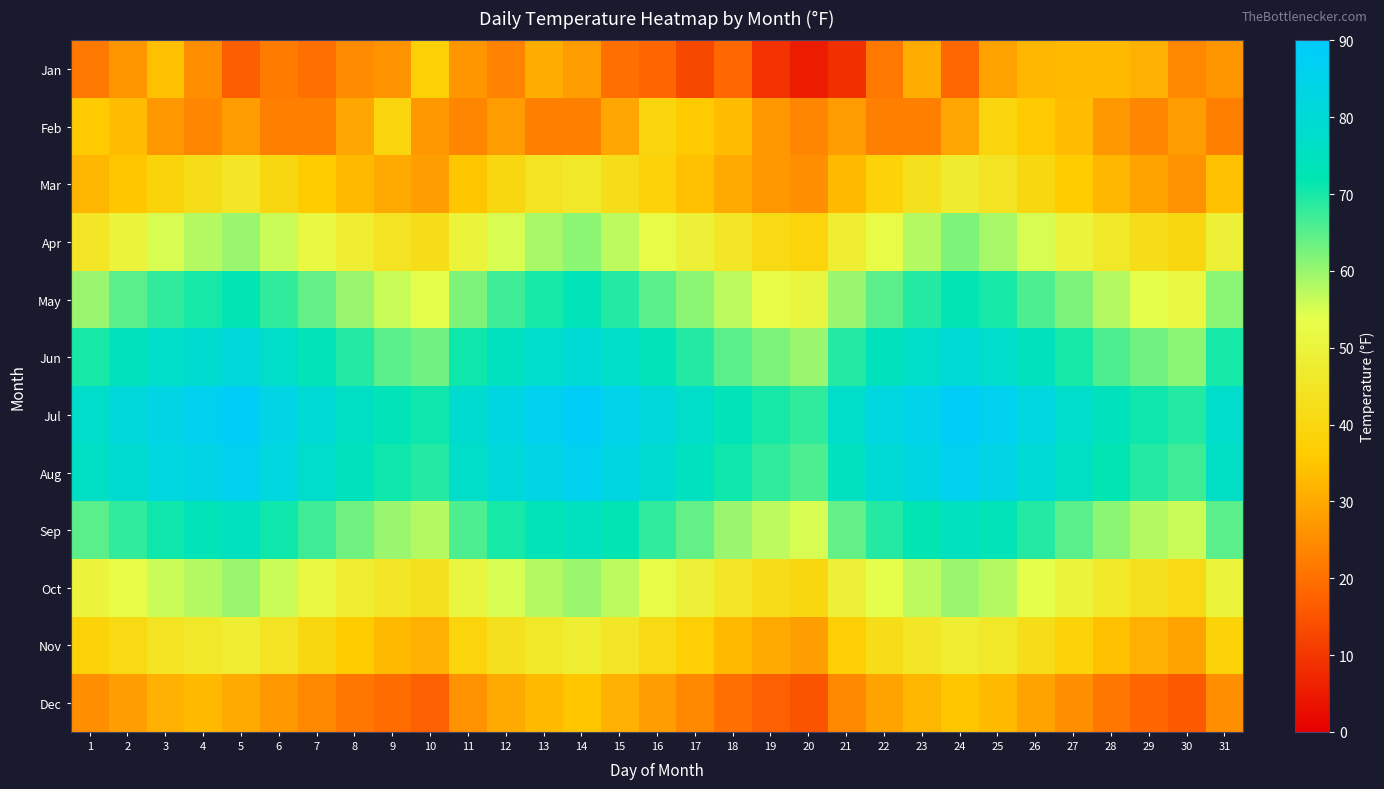

Reading left to right, transcribe all the data shown in this chart.

Jan: 1=21.6	2=26.5	3=34.0	4=25.3	5=16.6	6=22.1	7=19.9	8=24.9	9=26.2	10=37.6	11=26.5	12=23.3	13=30.9	14=27.7	15=19.7	16=18.0	17=13.0	18=18.5	19=8.8	20=5.1	21=8.7	22=21.7	23=30.4	24=18.4	25=28.6	26=32.2	27=33.0	28=32.8	29=31.2	30=24.1	31=26.4
Feb: 1=35.8	2=33.1	3=27.0	4=23.8	5=27.6	6=22.6	7=22.5	8=29.4	9=39.3	10=27.0	11=23.8	12=27.6	13=22.6	14=22.5	15=29.4	16=39.3	17=35.8	18=33.1	19=27.0	20=23.8	21=27.6	22=22.6	23=22.5	24=29.4	25=39.3	26=35.8	27=33.1	28=27.0	29=23.8	30=27.6	31=22.6
Mar: 1=32.0	2=35.0	3=38.5	4=42.0	5=45.0	6=40.0	7=36.0	8=33.0	9=30.0	10=28.0	11=35.0	12=40.0	13=44.0	14=46.0	15=42.0	16=38.0	17=34.0	18=30.0	19=27.0	20=25.0	21=33.0	22=38.0	23=43.0	24=47.0	25=44.0	26=40.0	27=36.0	28=32.0	29=29.0	30=26.0	31=34.0
Apr: 1=45.0	2=50.0	3=55.0	4=58.0	5=60.0	6=56.0	7=52.0	8=48.0	9=44.0	10=42.0	11=50.0	12=55.0	13=59.0	14=61.0	15=57.0	16=53.0	17=49.0	18=45.0	19=41.0	20=39.0	21=48.0	22=53.0	23=58.0	24=62.0	25=59.0	26=55.0	27=50.0	28=46.0	29=42.0	30=40.0	31=49.0
May: 1=60.0	2=65.0	3=68.0	4=70.0	5=72.0	6=68.0	7=64.0	8=60.0	9=56.0	10=54.0	11=62.0	12=67.0	13=70.0	14=73.0	15=69.0	16=65.0	17=61.0	18=57.0	19=53.0	20=51.0	21=60.0	22=65.0	23=69.0	24=72.0	25=70.0	26=66.0	27=62.0	28=58.0	29=54.0	30=52.0	31=61.0
Jun: 1=70.0	2=74.0	3=77.0	4=79.0	5=81.0	6=77.0	7=73.0	8=69.0	9=65.0	10=63.0	11=71.0	12=75.0	13=78.0	14=80.0	15=77.0	16=73.0	17=69.0	18=65.0	19=62.0	20=60.0	21=69.0	22=74.0	23=77.0	24=80.0	25=78.0	26=74.0	27=70.0	28=66.0	29=63.0	30=61.0	31=70.0
Jul: 1=78.0	2=81.0	3=84.0	4=86.0	5=88.0	6=84.0	7=80.0	8=76.0	9=73.0	10=71.0	11=79.0	12=83.0	13=86.0	14=88.0	15=85.0	16=81.0	17=77.0	18=73.0	19=70.0	20=68.0	21=77.0	22=82.0	23=85.0	24=88.0	25=86.0	26=82.0	27=78.0	28=74.0	29=71.0	30=69.0	31=78.0
Aug: 1=76.0	2=79.0	3=82.0	4=84.0	5=86.0	6=82.0	7=78.0	8=74.0	9=71.0	10=69.0	11=77.0	12=81.0	13=84.0	14=86.0	15=83.0	16=79.0	17=75.0	18=71.0	19=68.0	20=66.0	21=75.0	22=80.0	23=83.0	24=86.0	25=84.0	26=80.0	27=76.0	28=72.0	29=69.0	30=67.0	31=76.0
Sep: 1=65.0	2=68.0	3=71.0	4=73.0	5=75.0	6=71.0	7=67.0	8=63.0	9=60.0	10=58.0	11=66.0	12=70.0	13=73.0	14=75.0	15=72.0	16=68.0	17=64.0	18=60.0	19=57.0	20=55.0	21=64.0	22=69.0	23=72.0	24=75.0	25=73.0	26=69.0	27=65.0	28=61.0	29=58.0	30=56.0	31=65.0
Oct: 1=50.0	2=53.0	3=56.0	4=58.0	5=60.0	6=56.0	7=52.0	8=48.0	9=45.0	10=43.0	11=51.0	12=55.0	13=58.0	14=60.0	15=57.0	16=53.0	17=49.0	18=45.0	19=42.0	20=40.0	21=49.0	22=54.0	23=57.0	24=60.0	25=58.0	26=54.0	27=50.0	28=46.0	29=43.0	30=41.0	31=50.0
Nov: 1=38.0	2=41.0	3=44.0	4=46.0	5=48.0	6=44.0	7=40.0	8=36.0	9=33.0	10=31.0	11=39.0	12=43.0	13=46.0	14=48.0	15=45.0	16=41.0	17=37.0	18=33.0	19=30.0	20=28.0	21=37.0	22=42.0	23=45.0	24=48.0	25=46.0	26=42.0	27=38.0	28=34.0	29=31.0	30=29.0	31=38.0
Dec: 1=25.0	2=28.0	3=31.0	4=33.0	5=30.0	6=27.0	7=24.0	8=21.0	9=19.0	10=17.0	11=26.0	12=30.0	13=33.0	14=35.0	15=31.0	16=28.0	17=24.0	18=20.0	19=17.0	20=15.0	21=24.0	22=29.0	23=32.0	24=35.0	25=33.0	26=29.0	27=25.0	28=21.0	29=18.0	30=16.0	31=25.0